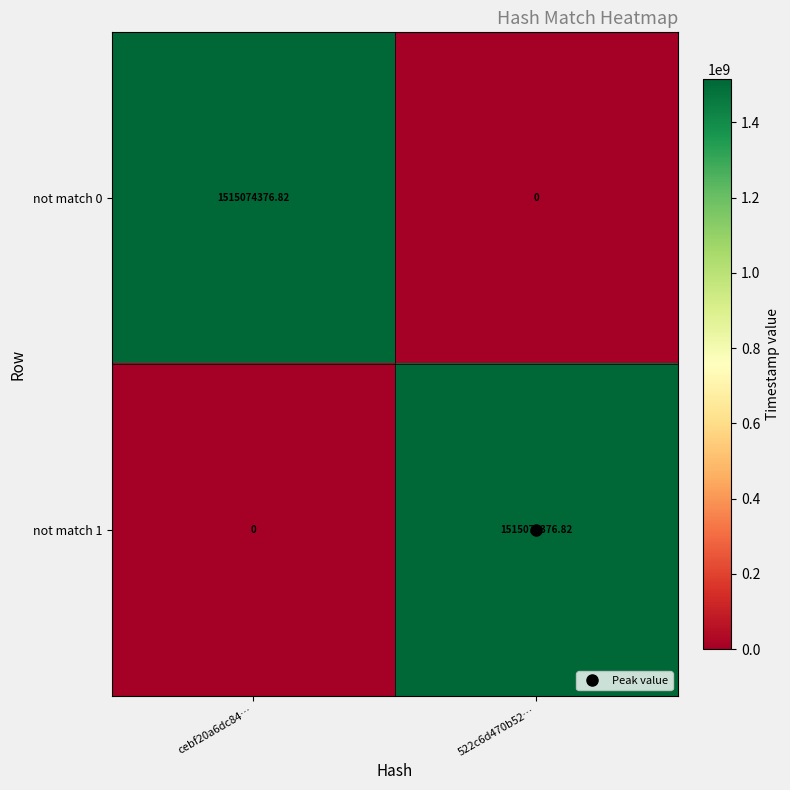

What is the spread (max minus min) of values at 522c6d470b52…?

1515074376.8